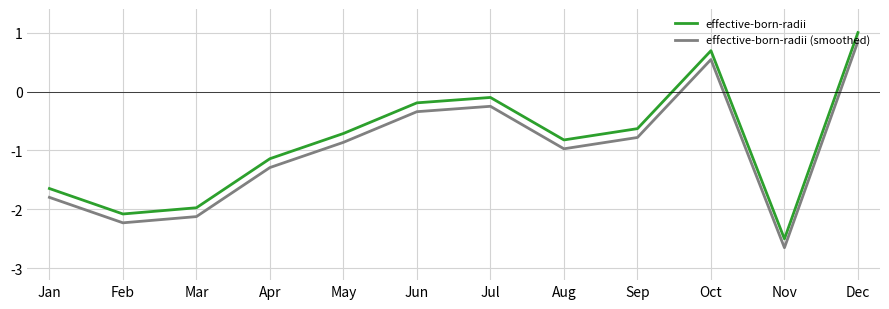

Which category has the lowest value across all series?

Nov